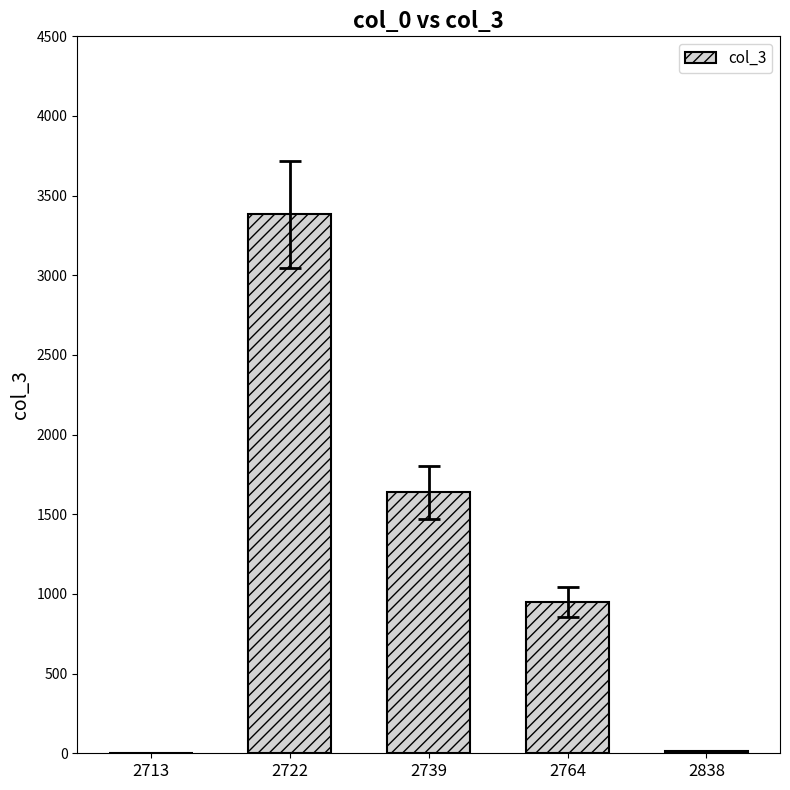

What is the greatest value displayed?

3382